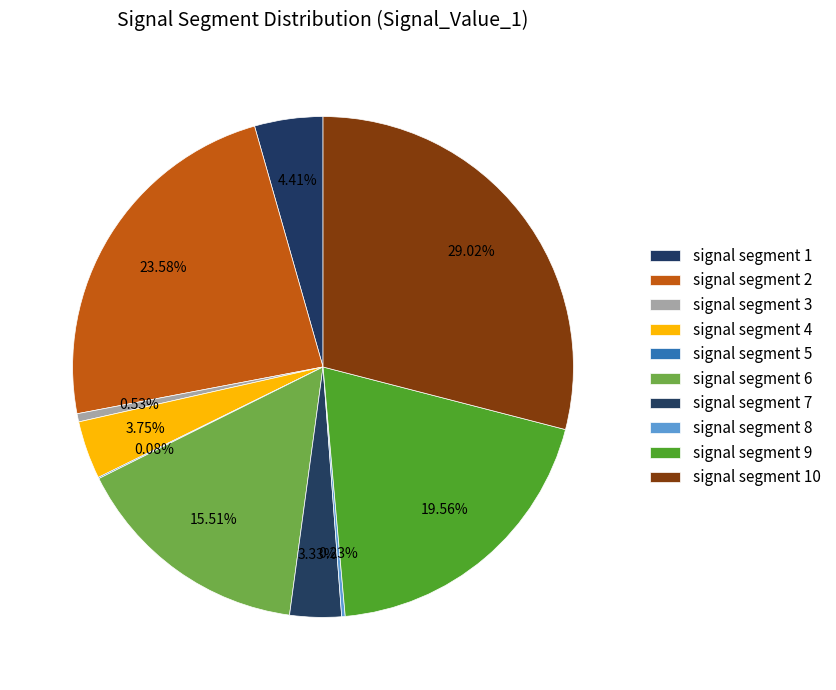

True or false: signal segment 2 accounts for 24% of the total.

True